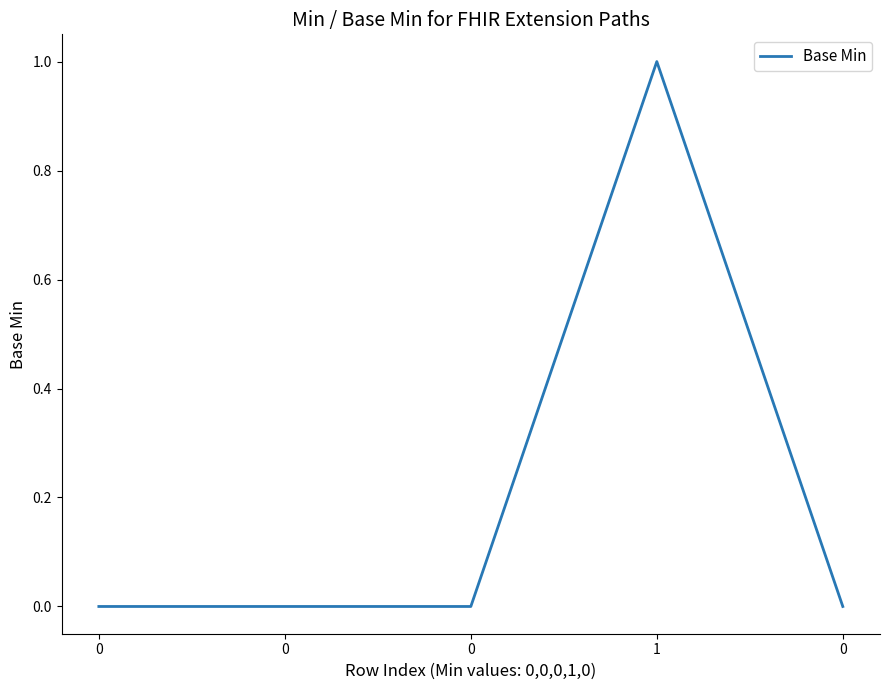

True or false: the data shows 0 at 0.

False